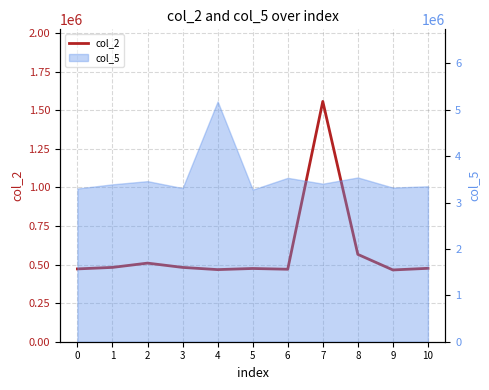

What is the value of the 2nd point from the left?

481584